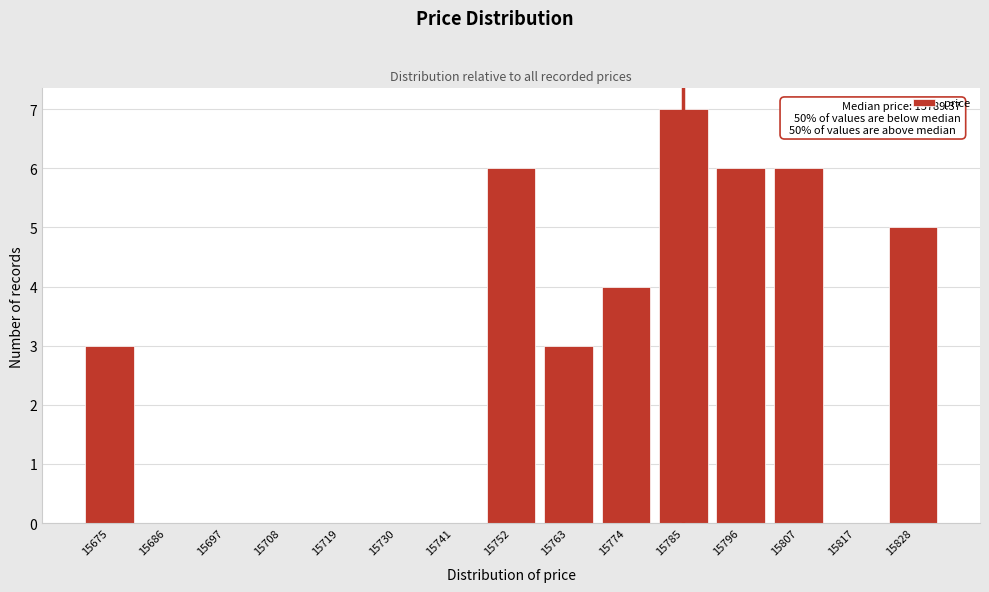

Reading right to left, extract all data points from this chart.

15828=5	15817=0	15807=6	15796=6	15785=7	15774=4	15763=3	15752=6	15741=0	15730=0	15719=0	15708=0	15697=0	15686=0	15675=3